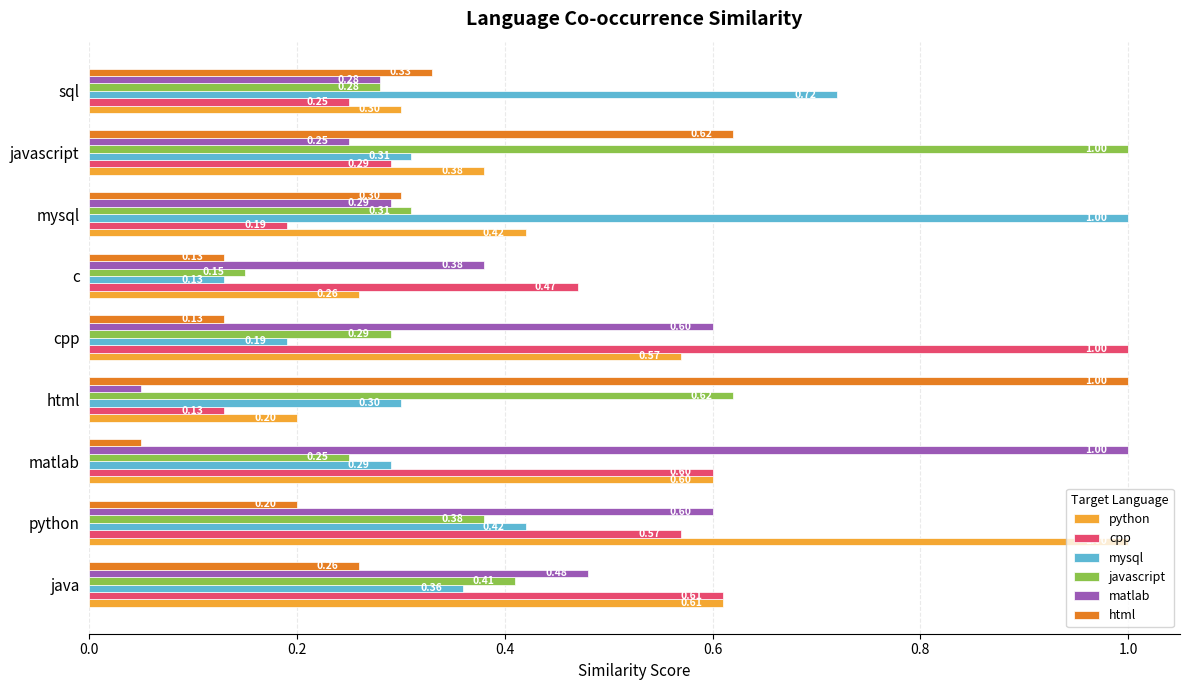

What is the sum of all html values?

3.0